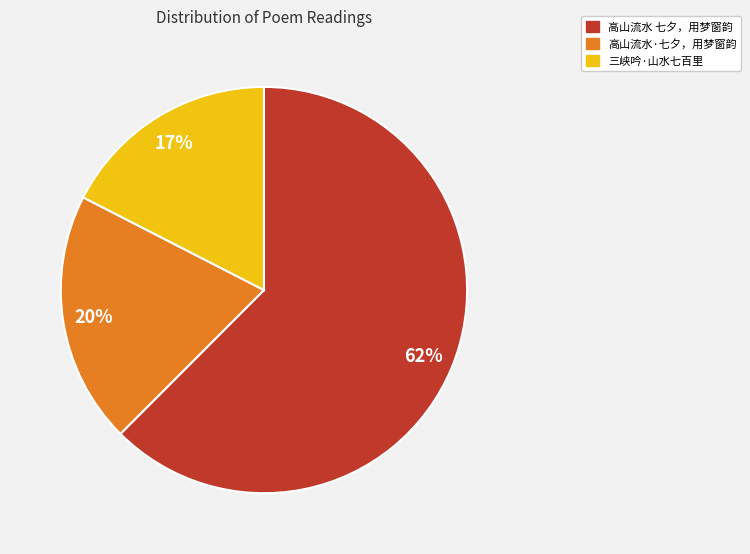

How many slices are in this pie chart?

3